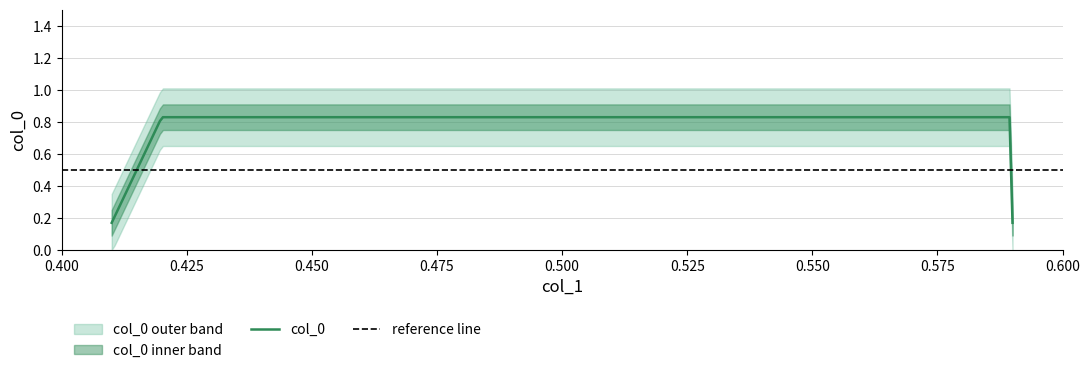

Reading left to right, extract all data points from this chart.

0.2	0.8	0.8	0.2